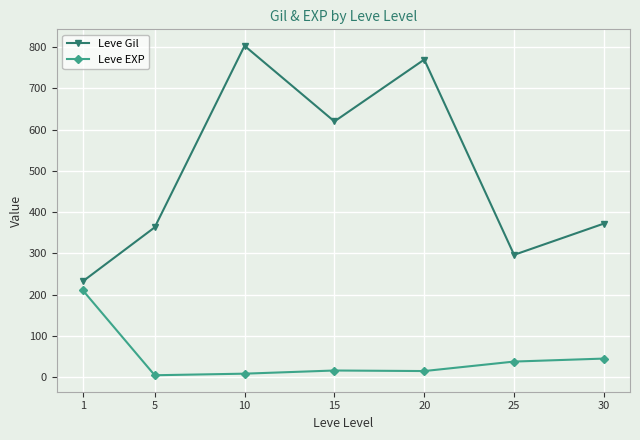

What is the average value of the Leve Gil series?

494.0